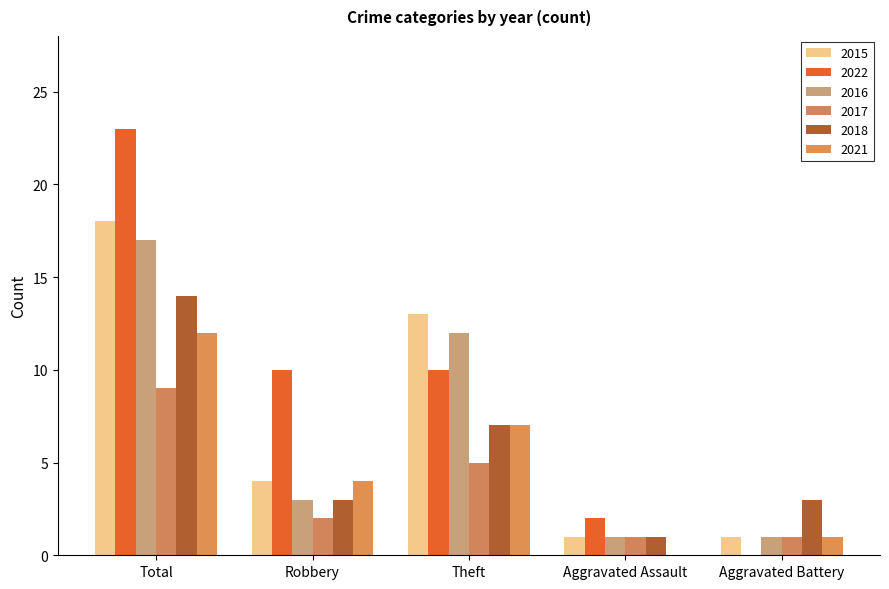

At which label does 2016 first exceed 3?

Total